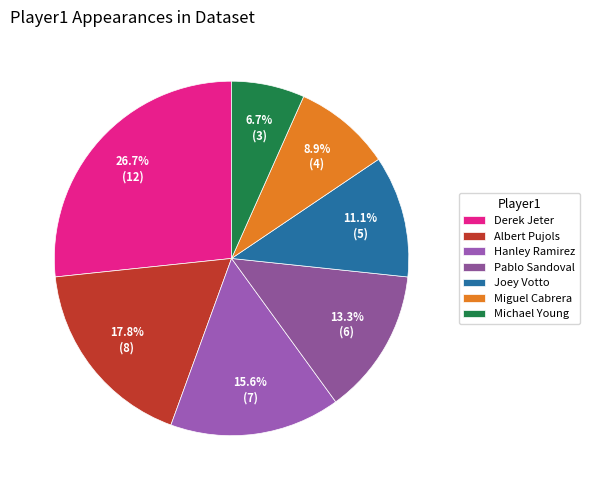

To the nearest percent, what is the difference between the Miguel Cabrera and Joey Votto slice percentages?

2%